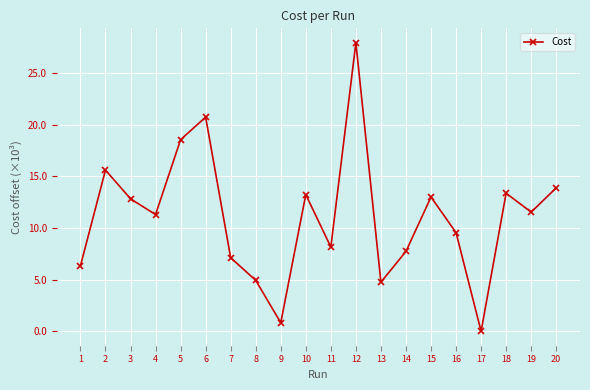

True or false: there are more than 1 points higher than both neighbors.

True